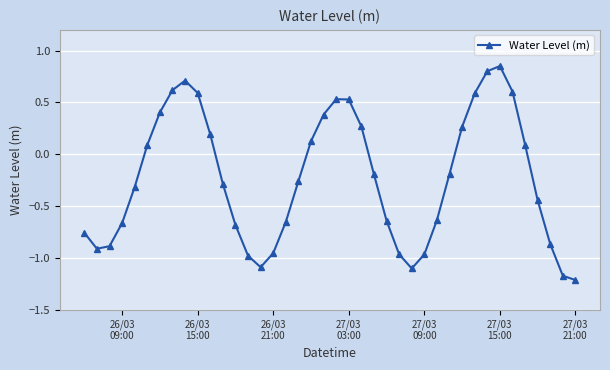

True or false: there are more than 1 points higher than both neighbors.

True